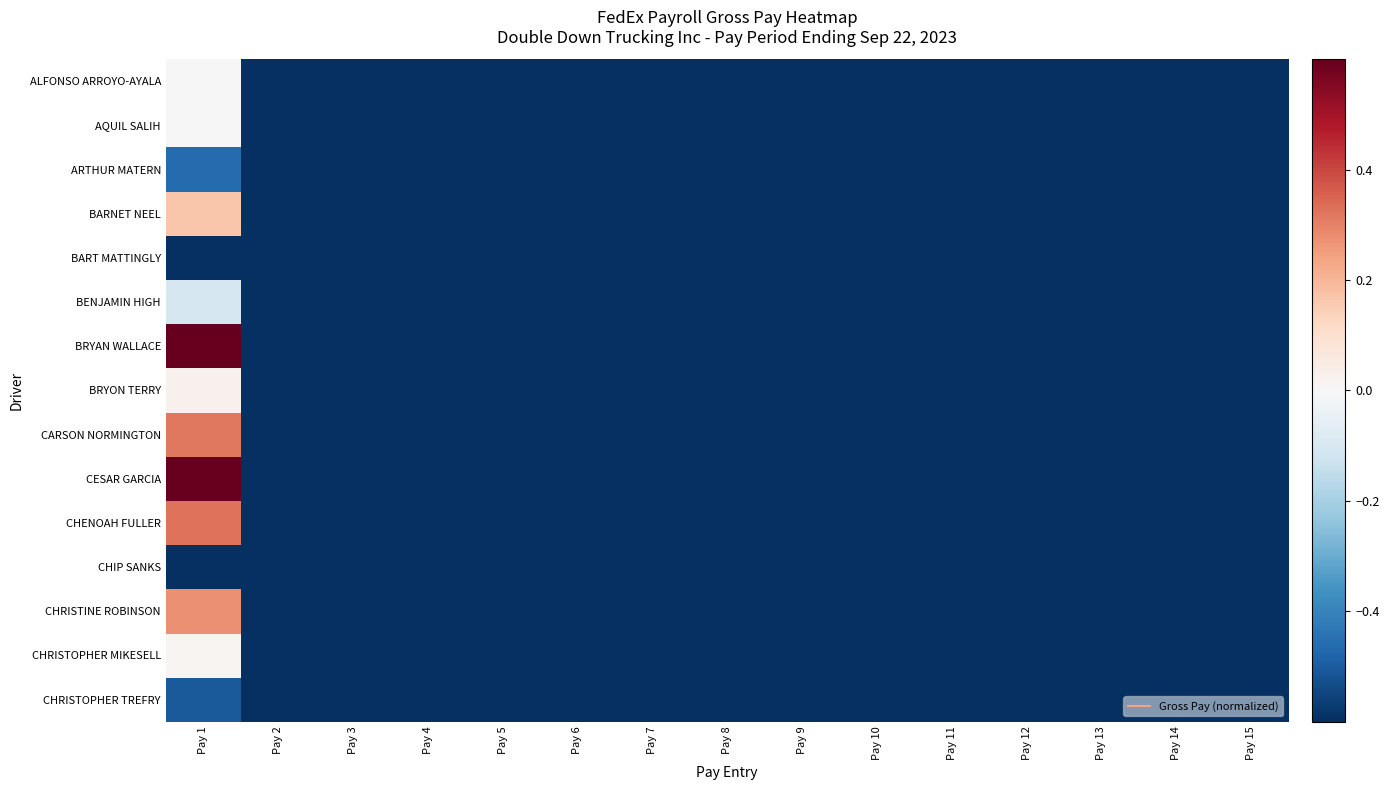

At which category does the chart reach its peak across all series?

Pay 1